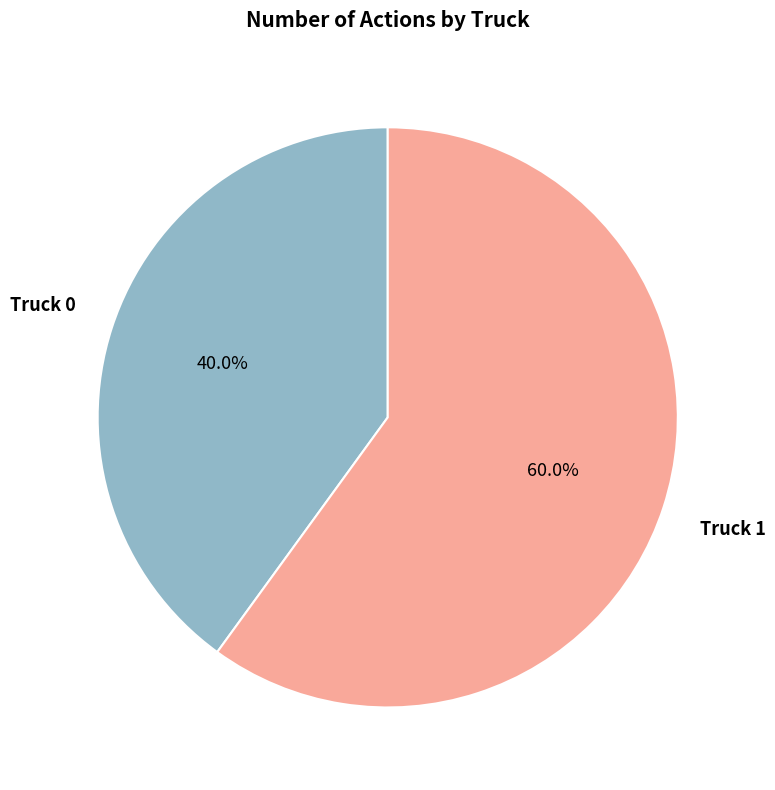

Is there any slice that represents more than half of the pie?

Yes